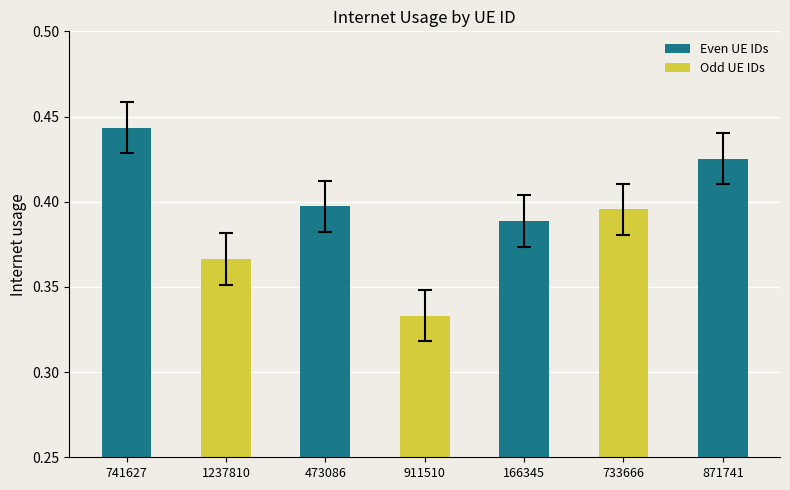

What is the sum of the values at 473086 and 166345?

0.8